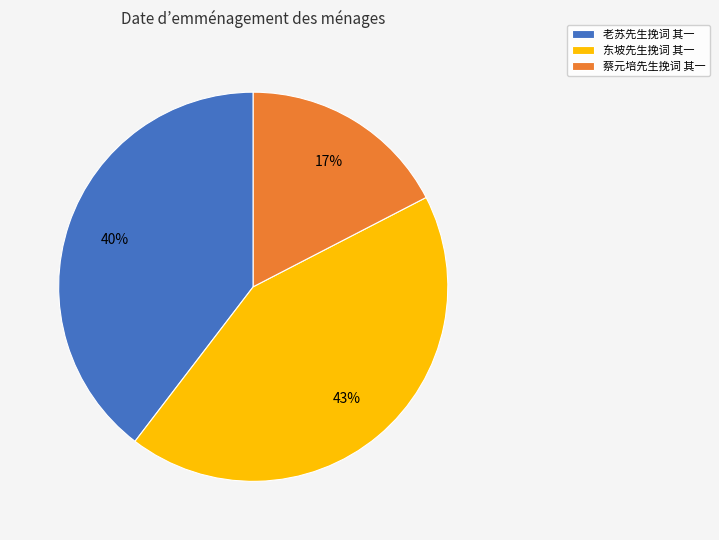

True or false: 老苏先生挽词 其一 accounts for 40% of the total.

True